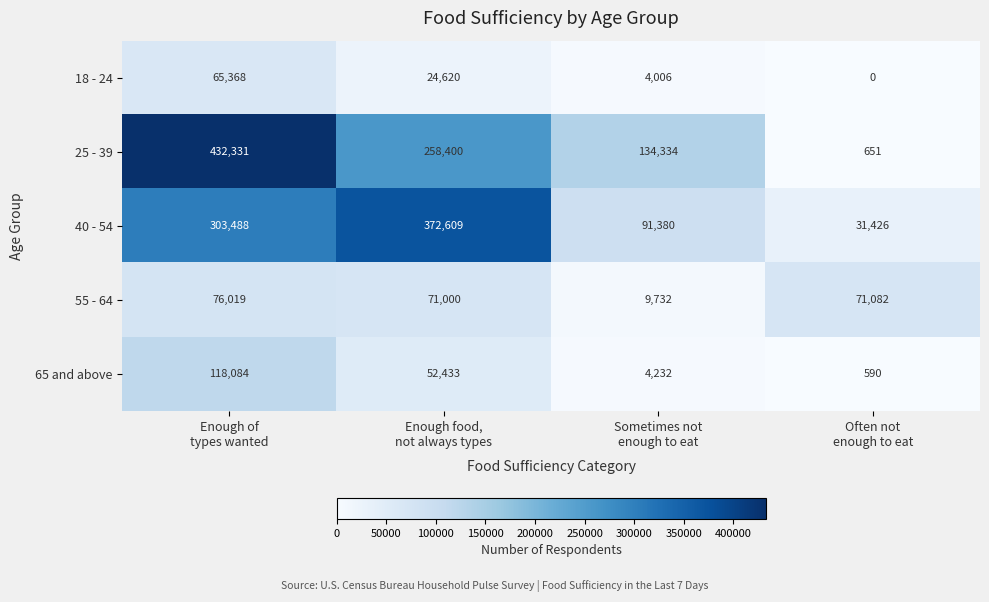

Which series has the largest range (max minus min)?

25 - 39